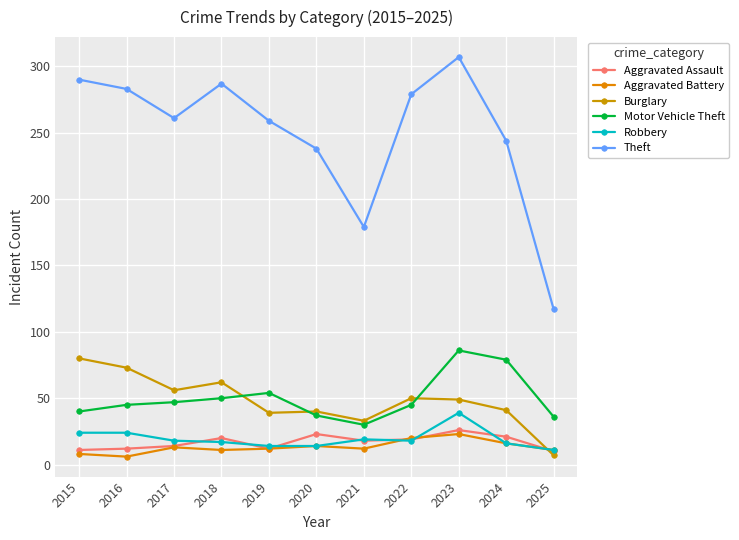

At which category does Aggravated Battery reach its first local valley?

2016